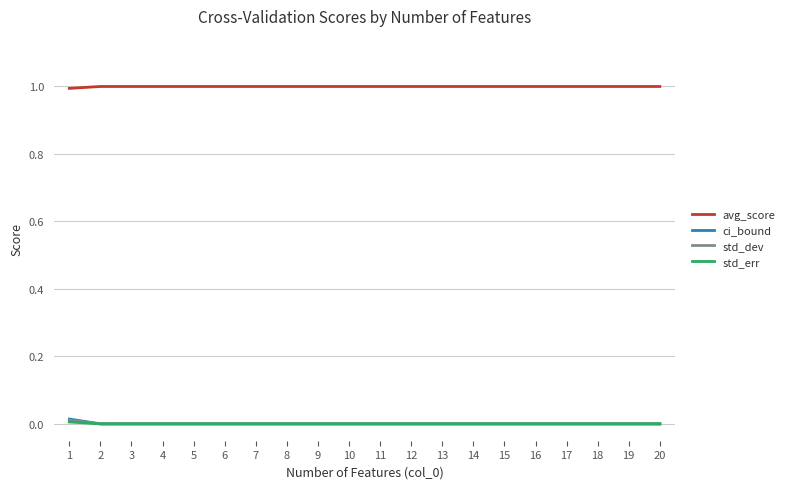

What is the maximum value shown in the chart?

1.0